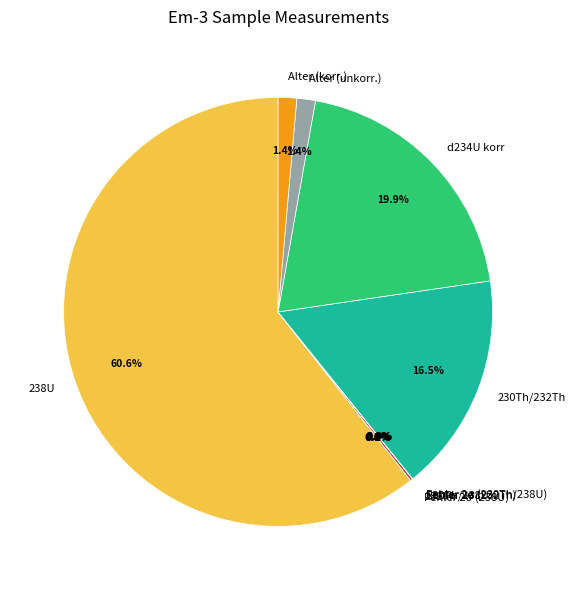

Is there a majority slice in this chart?

Yes